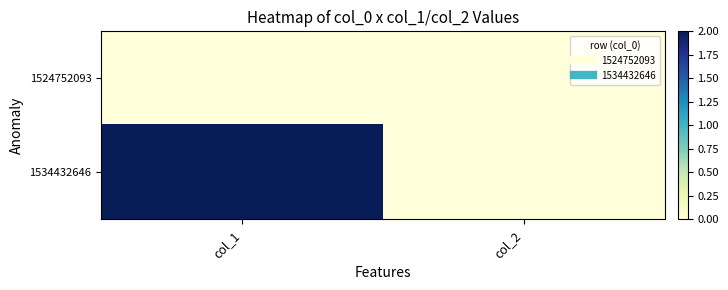

Reading left to right, extract all data points from this chart.

1524752093: col_1=0	col_2=0
1534432646: col_1=2	col_2=0